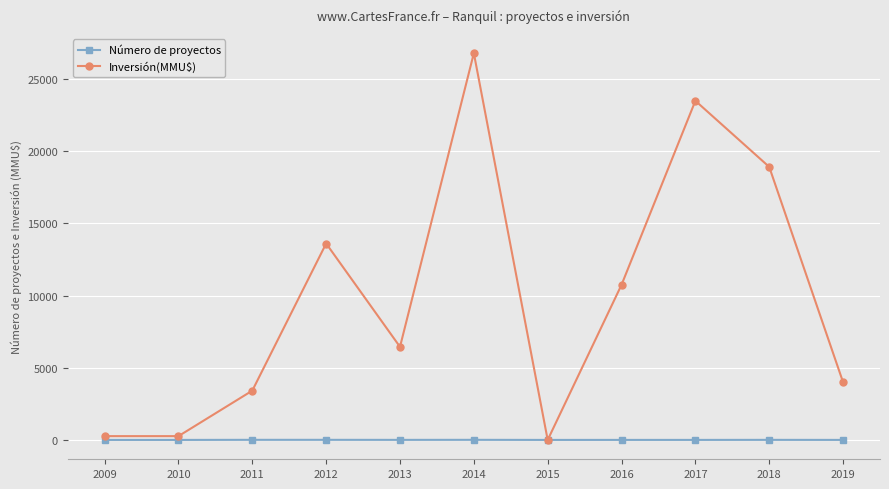

Does the chart display data point markers on the line(s)?

Yes